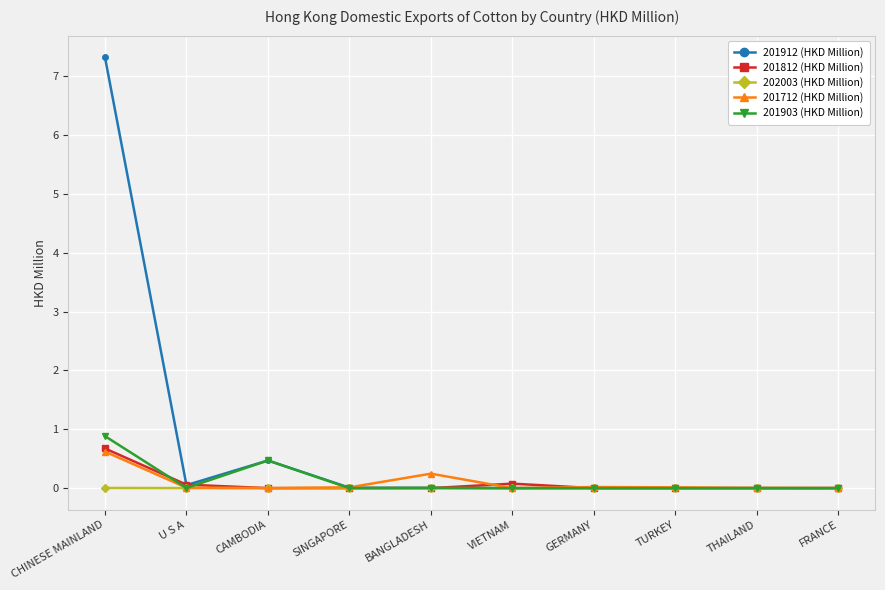

How many categories are shown in the chart?

10